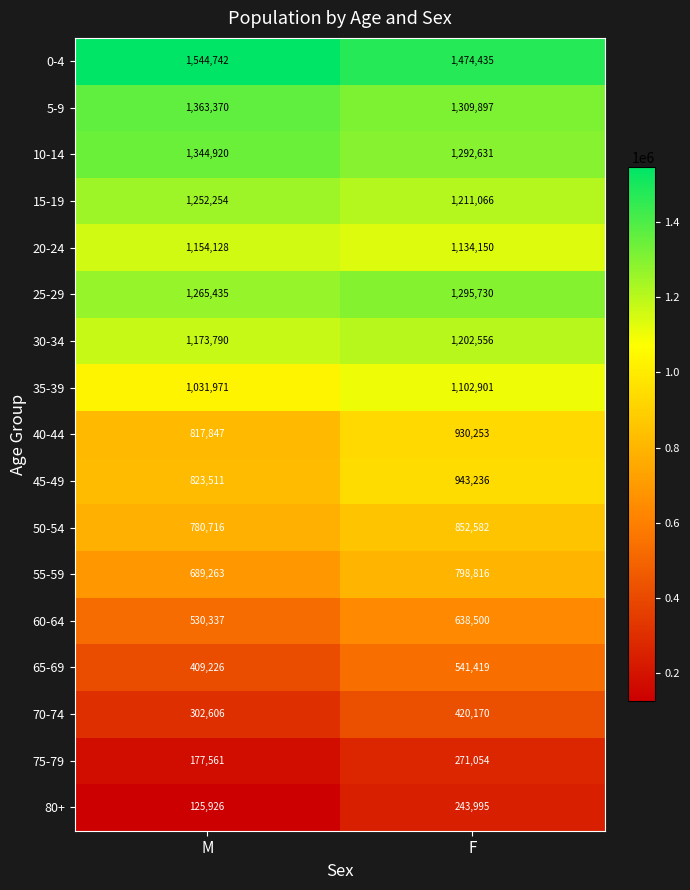

List the series in order of their peak value, highest first.

0-4, 5-9, 10-14, 25-29, 15-19, 30-34, 20-24, 35-39, 45-49, 40-44, 50-54, 55-59, 60-64, 65-69, 70-74, 75-79, 80+